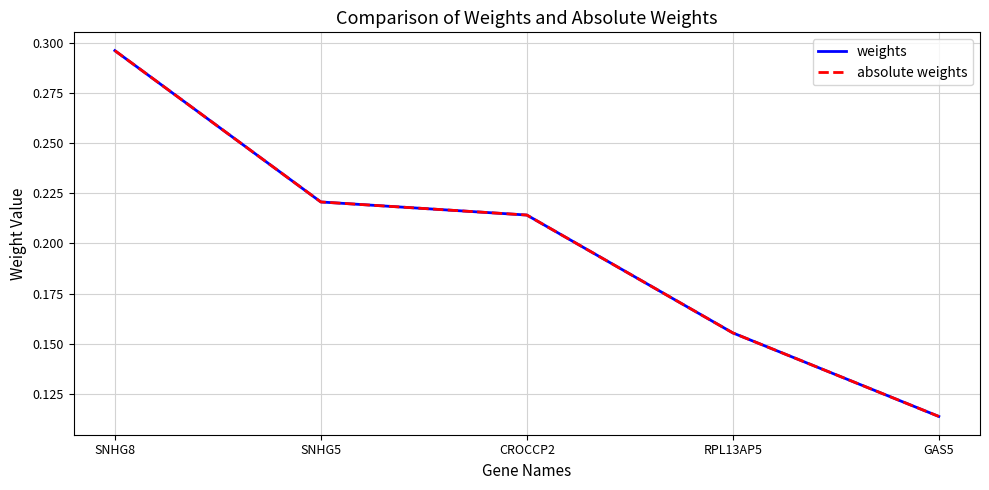

What is the label of the 1st point from the right?

GAS5